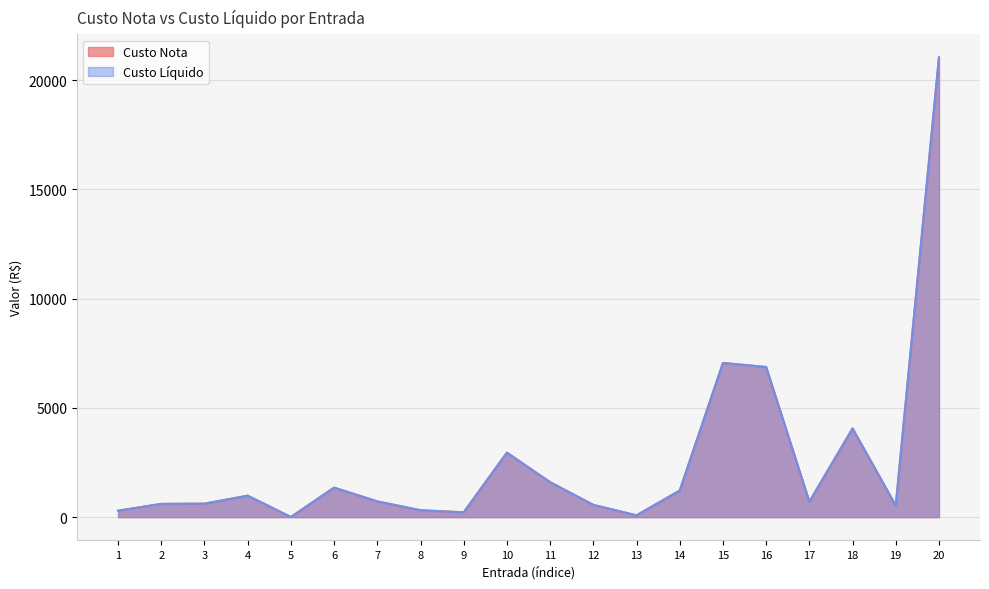

What is the minimum value shown in the chart?

5.9